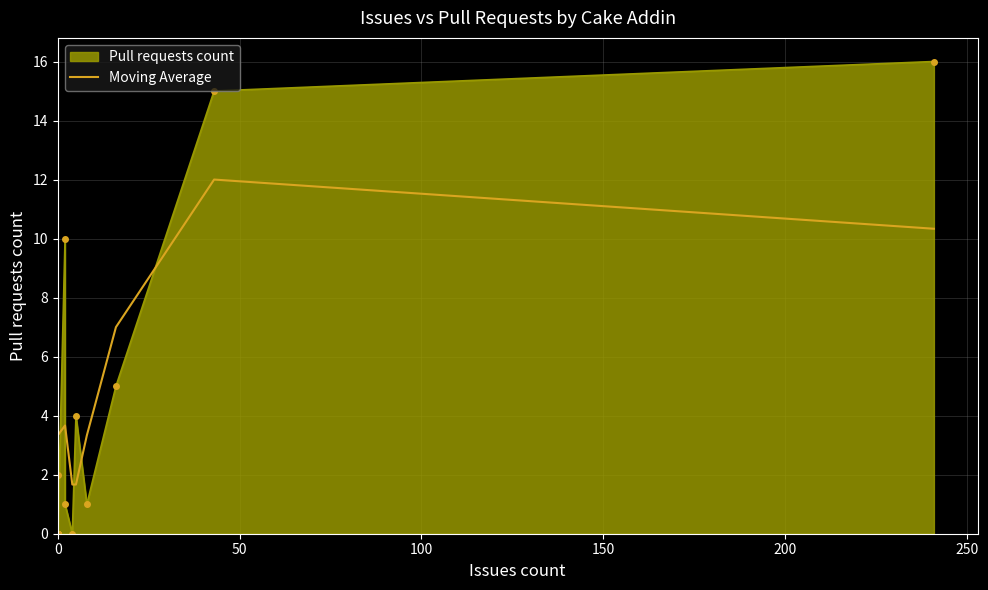

True or false: the data shows 5.9 at 12.

False